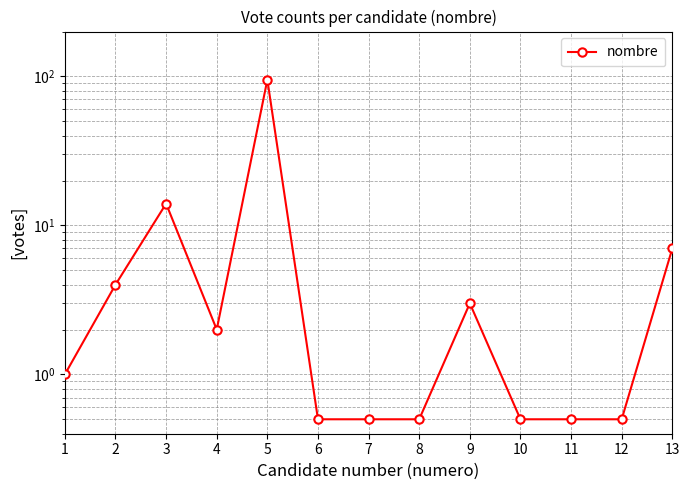

Reading right to left, extract all data points from this chart.

13=7.0	12=0.5	11=0.5	10=0.5	9=3.0	8=0.5	7=0.5	6=0.5	5=95.0	4=2.0	3=14.0	2=4.0	1=1.0